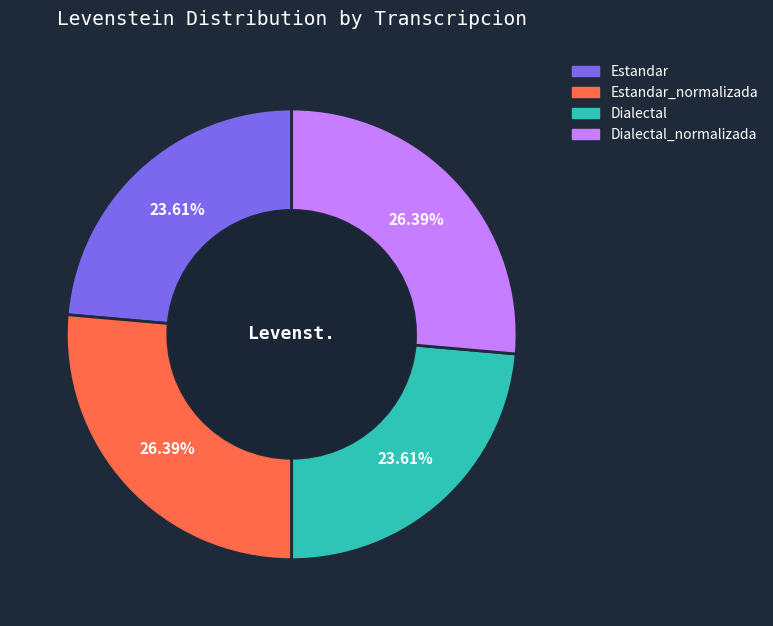

To the nearest percent, what is the difference between the largest and smallest slice percentages?

3%